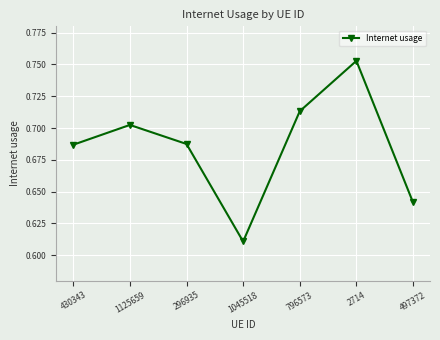

What is the change in value from 430343 to 2714?

+0.1